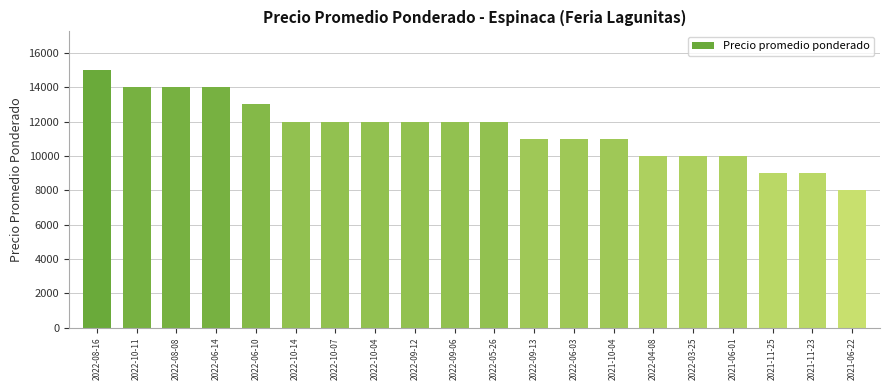

Which has a higher value, 2022-04-08 or 2022-10-11?

2022-10-11